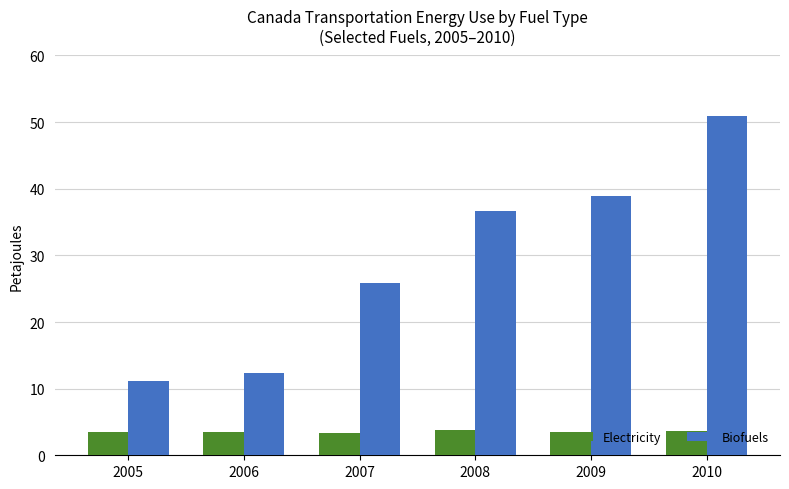

What is the average value of the Electricity series?

3.5